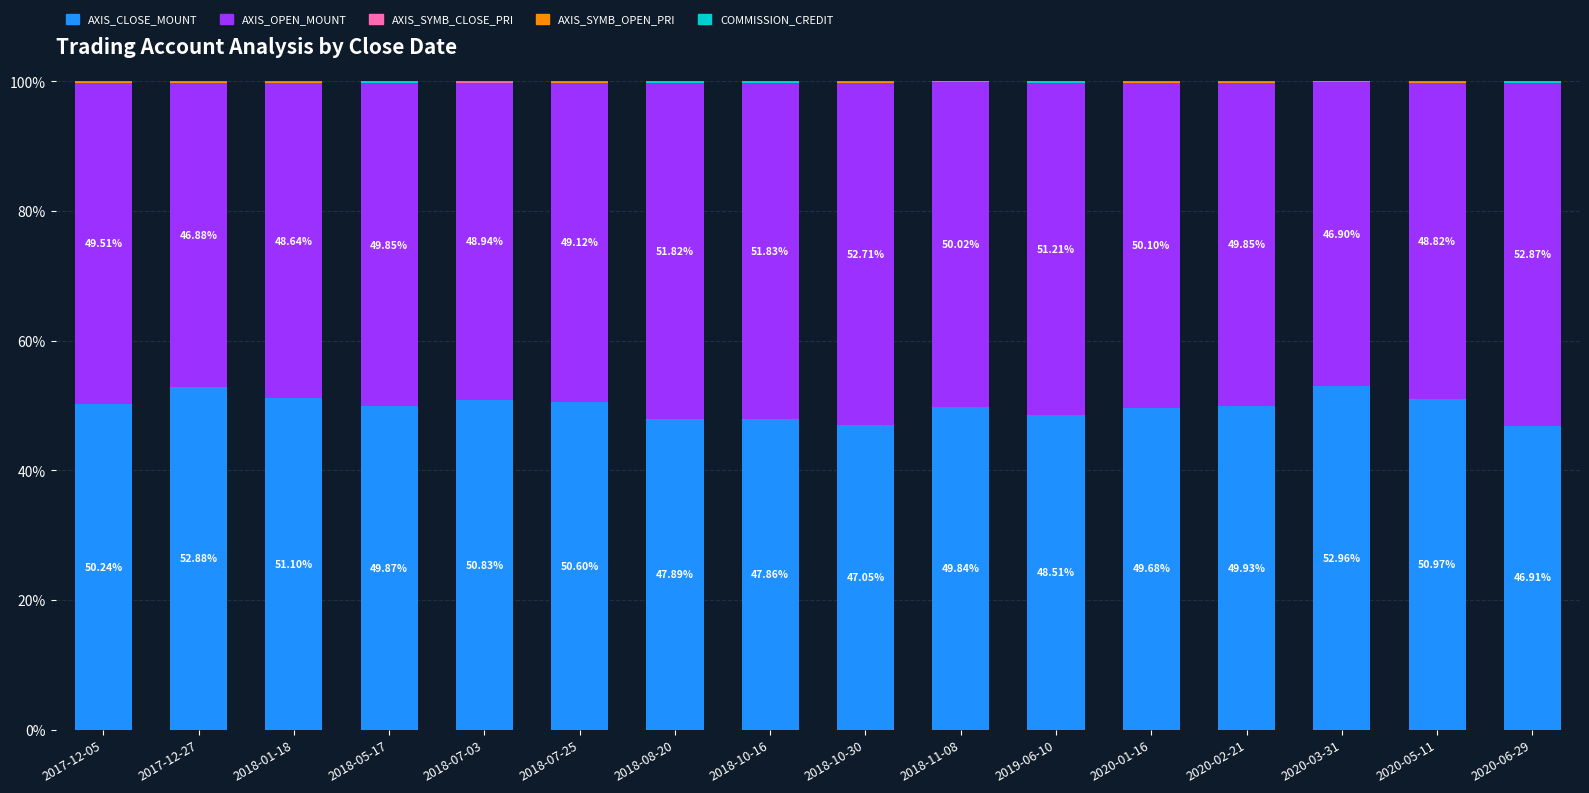

What is the sum of all AXIS_CLOSE_MOUNT values?

797.1